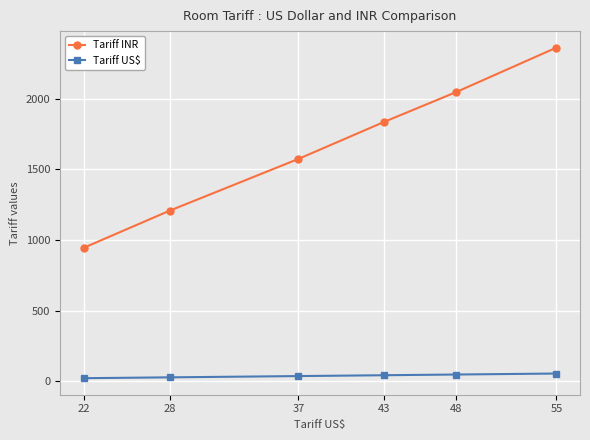

List the labels in order of Tariff INR value, largest first.

55, 48, 43, 37, 28, 22